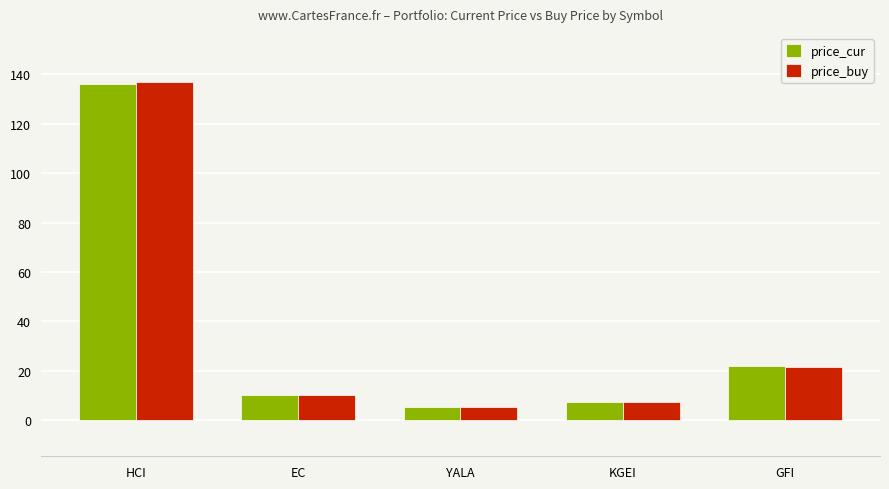

Is the value of price_buy at YALA greater than the value of price_cur at EC?

No